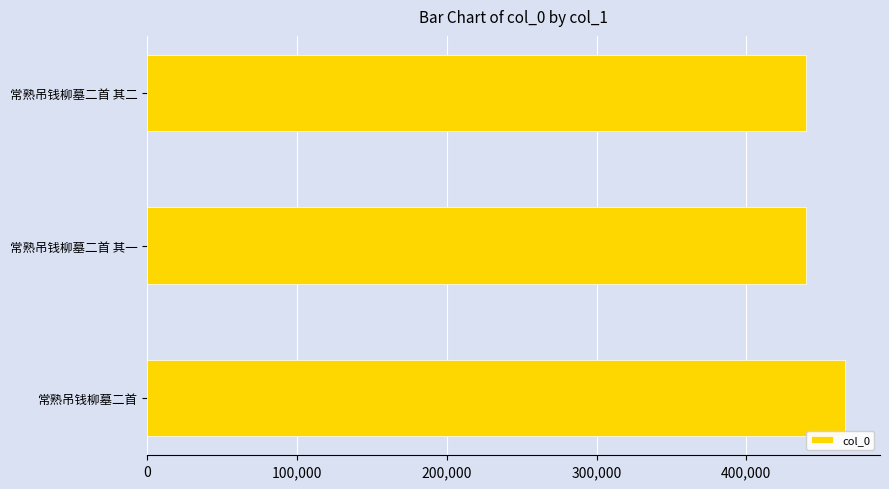

What is the change in value from 常熟吊钱柳墓二首 to 常熟吊钱柳墓二首 其二?

-25914